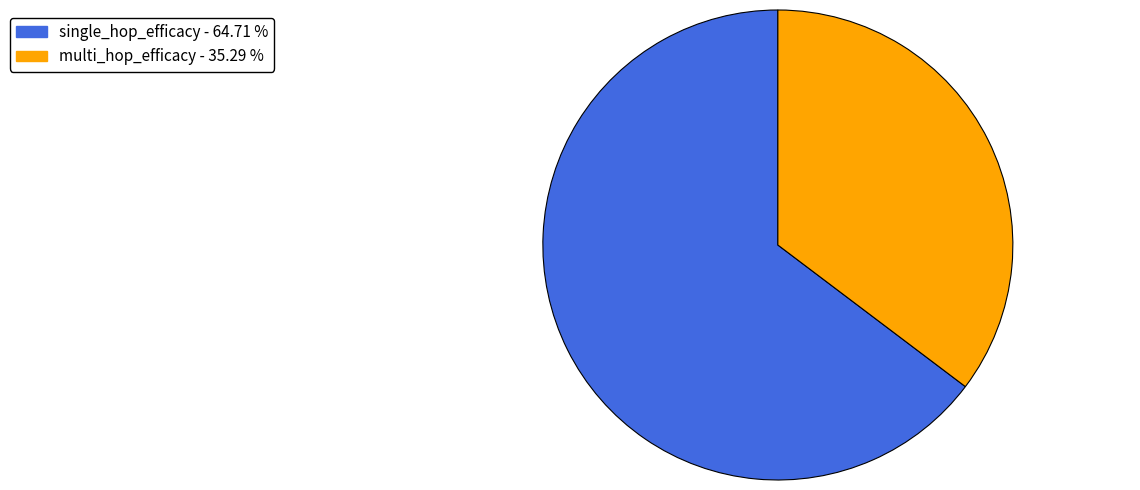

What is the largest slice in the pie chart?

single_hop_efficacy